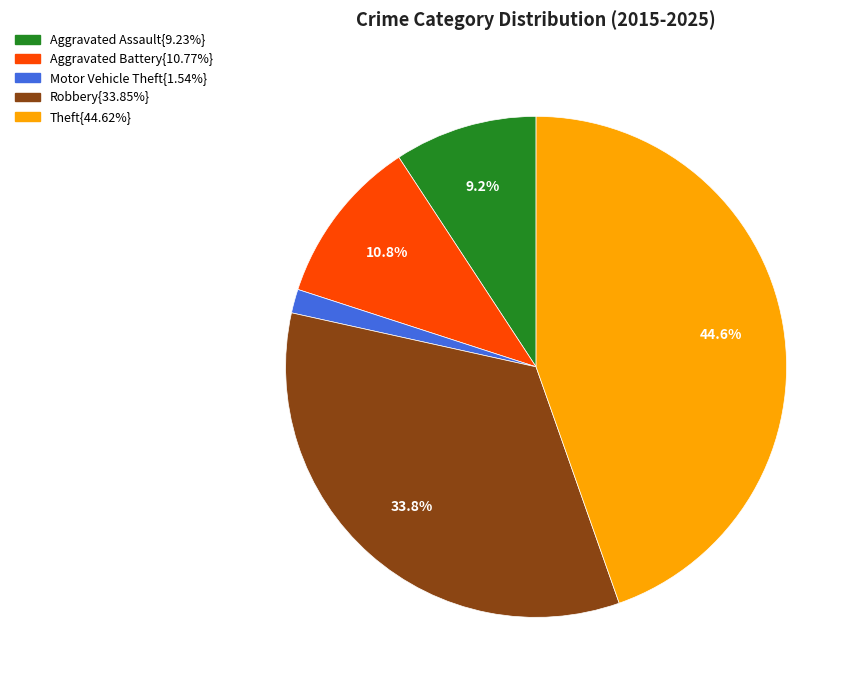

Is there any slice that represents more than half of the pie?

No